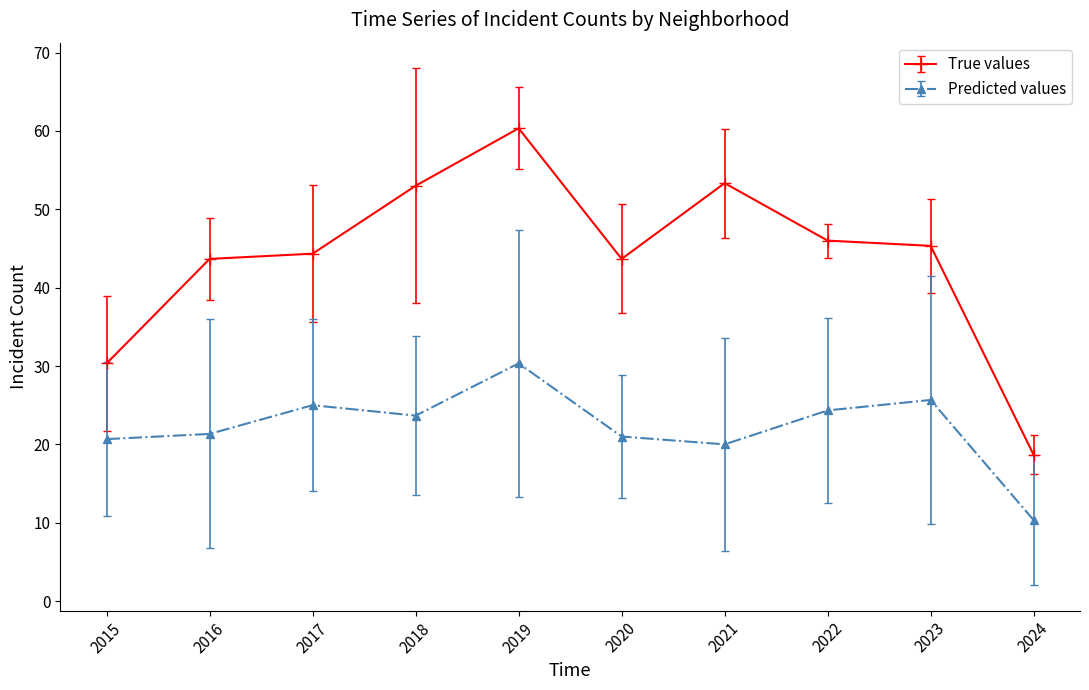

At which category is the sum across all series the highest?

2019